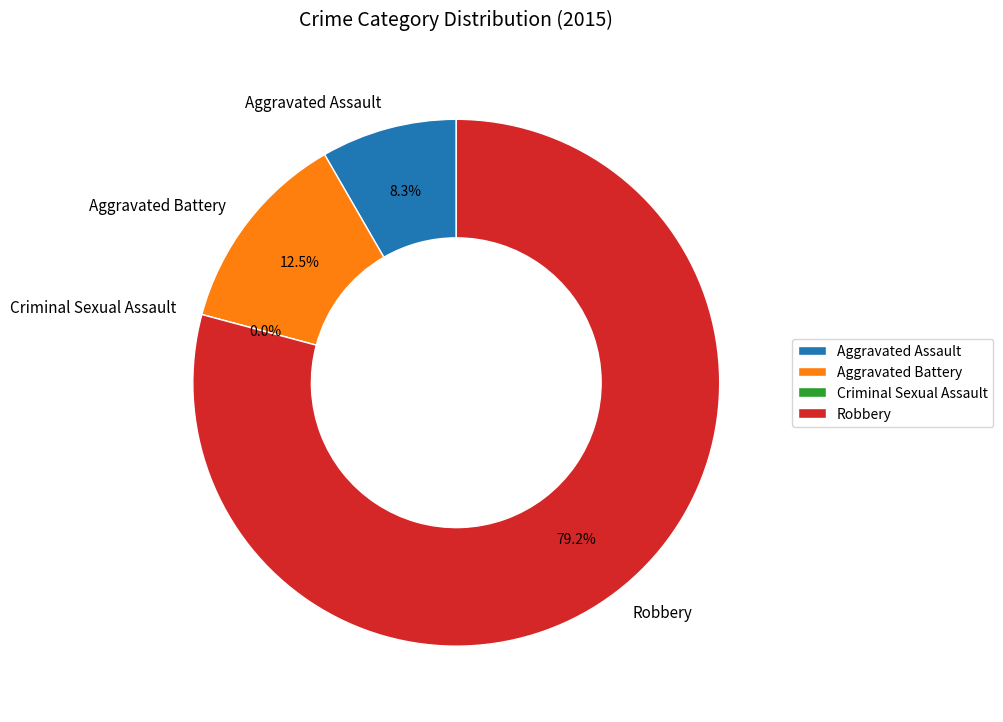

What percentage do Criminal Sexual Assault and Robbery together represent?

79.2%